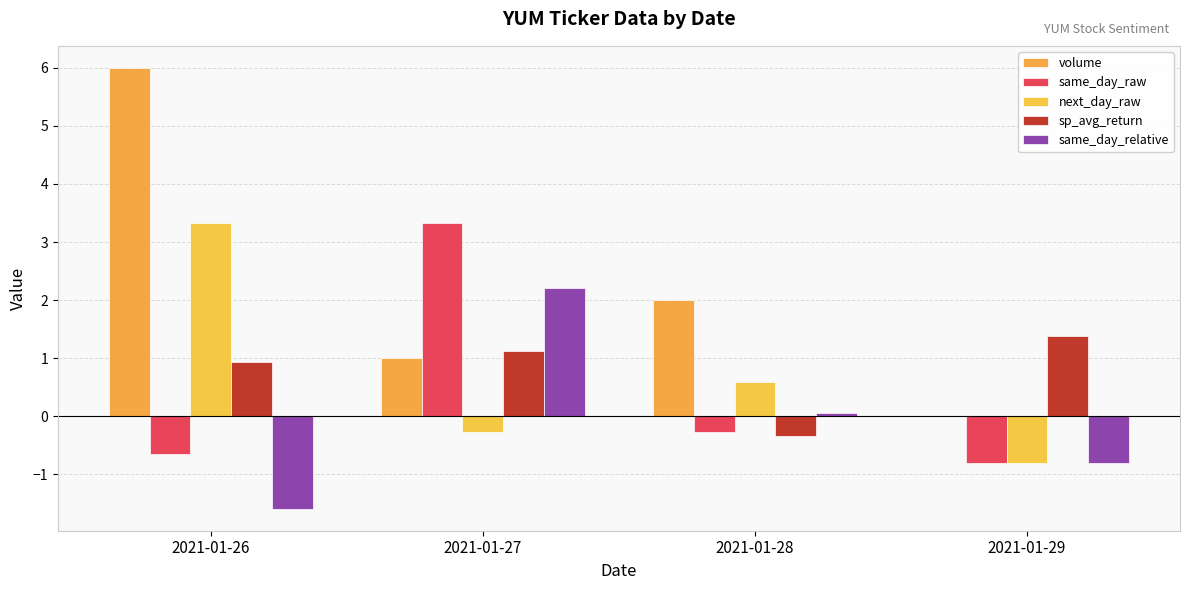

Is it true that same_day_raw equals -0.3 at 2021-01-28?

True